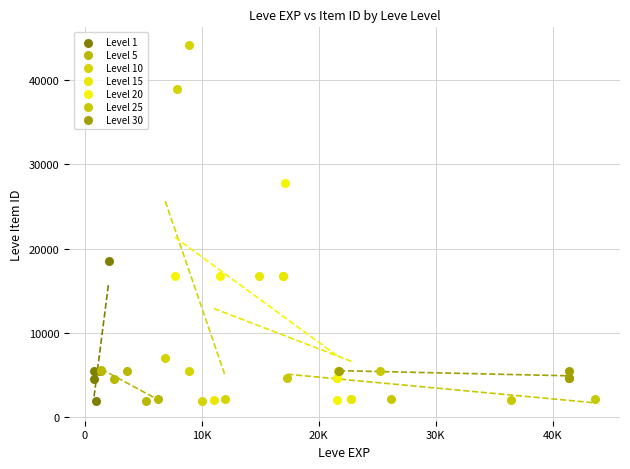

Which series has the largest Y range (max minus min)?

Level 10